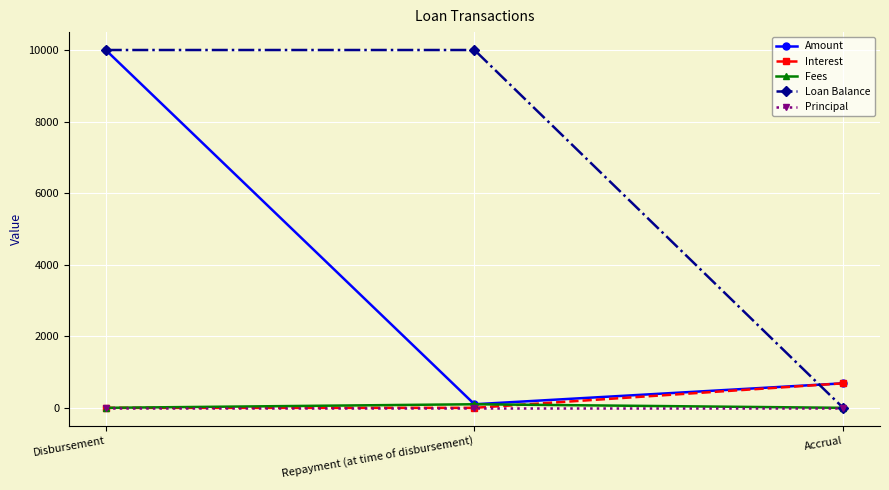

Which series changed the most between Disbursement and Accrual?

Loan Balance